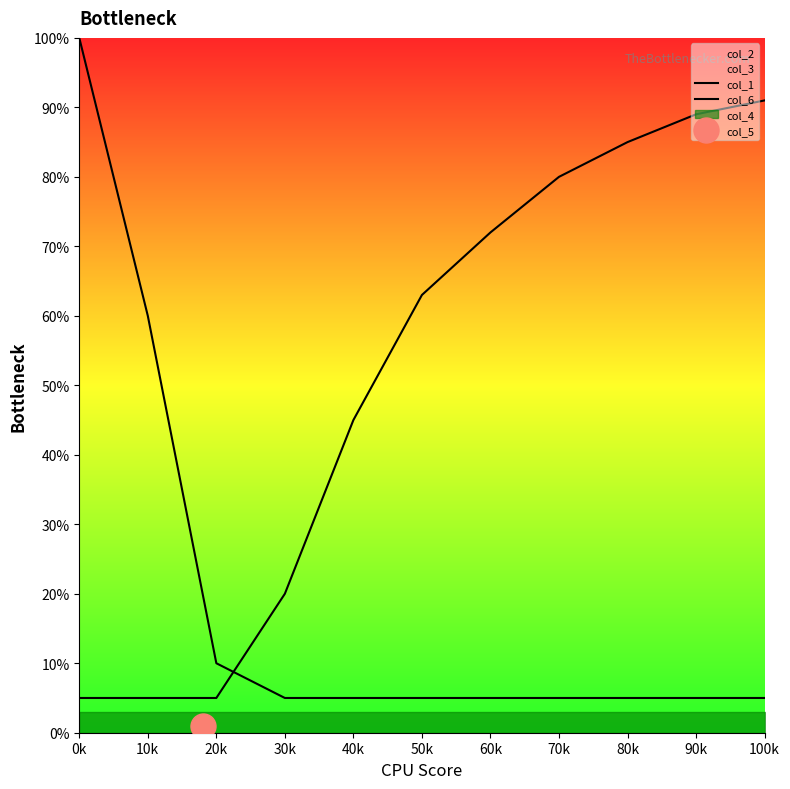

Reading right to left, list all the values displayed in this chart.

col_1: 5	5	5	5	5	5	5	5	10	60	100
col_6: 91	89	85	80	72	63	45	20	5	5	5